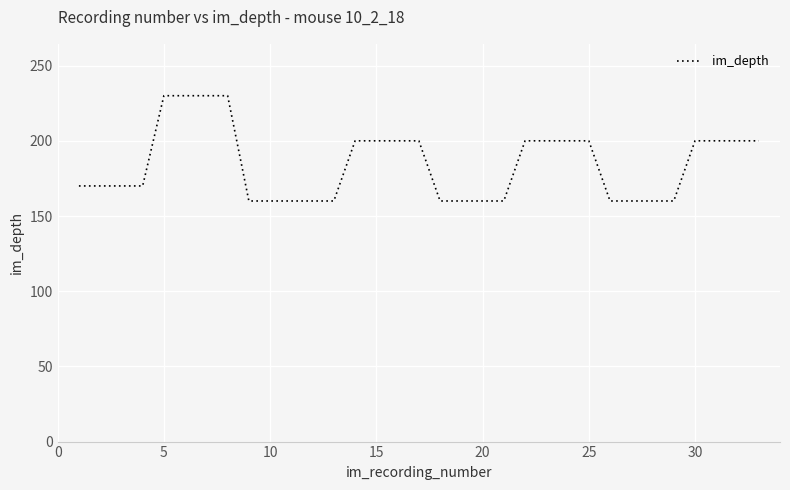

What is the smallest value displayed?

160